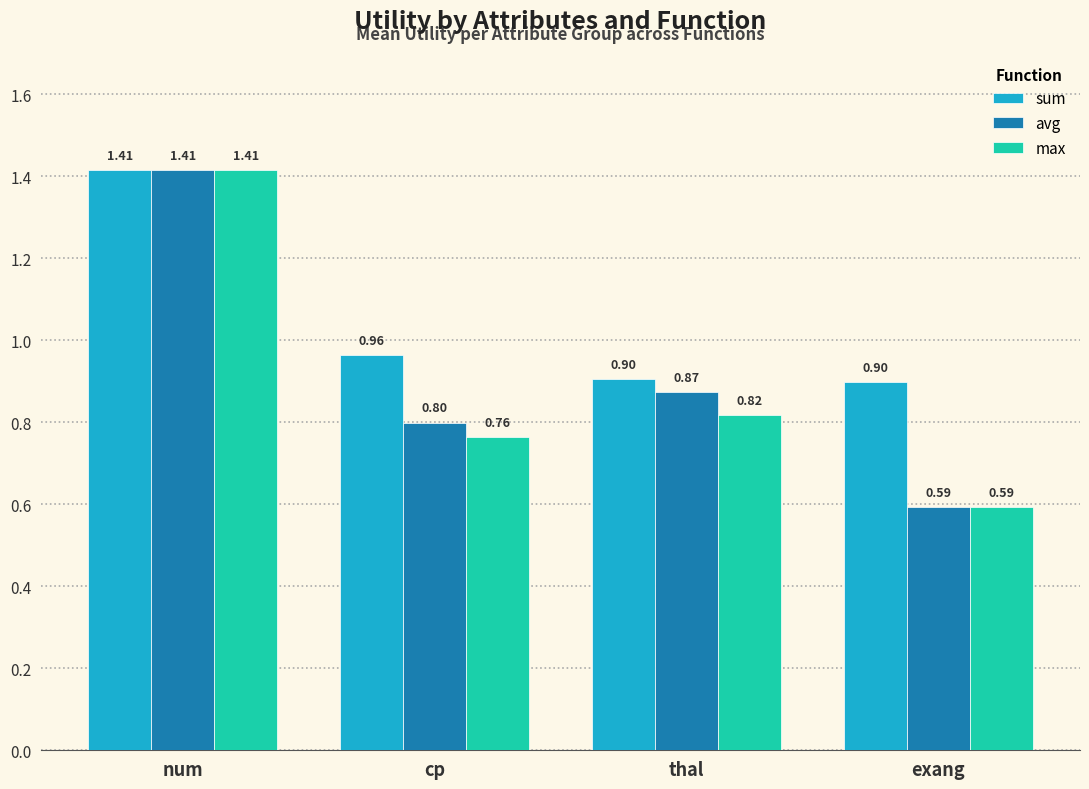

Which series changed the most between thal and exang?

avg